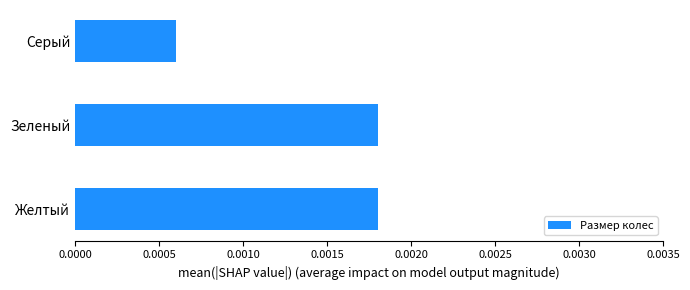

Which category has the lowest value across all series?

Серый